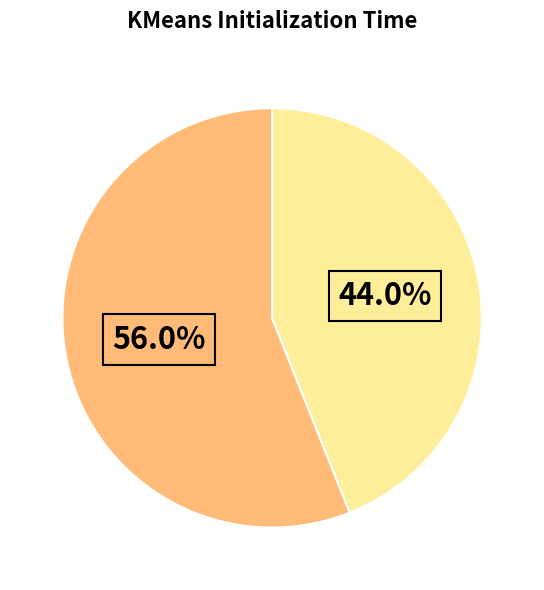

Is there a majority slice in this chart?

Yes